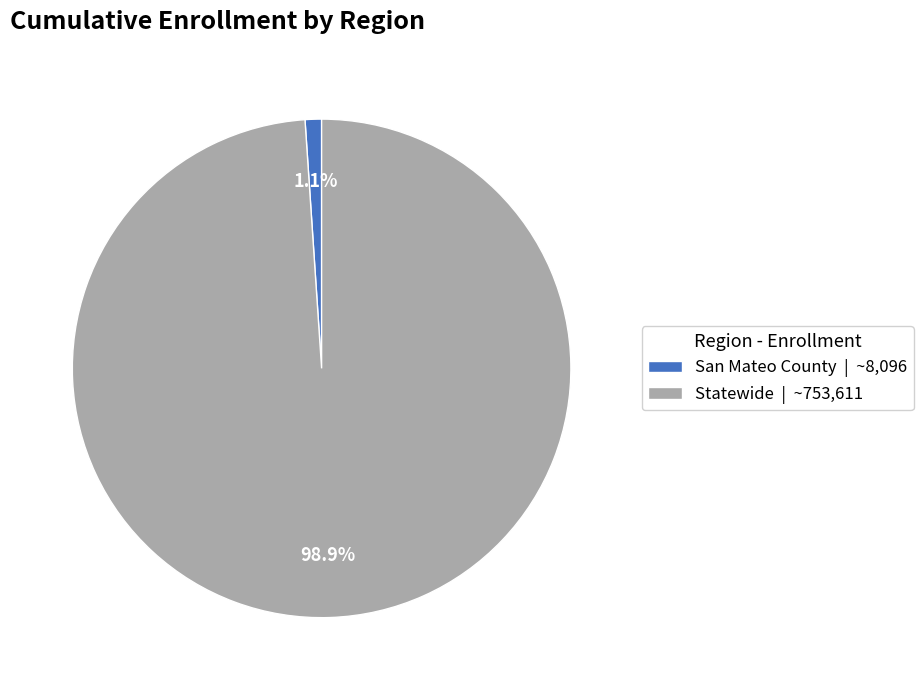

Which slice is the smallest?

San Mateo County